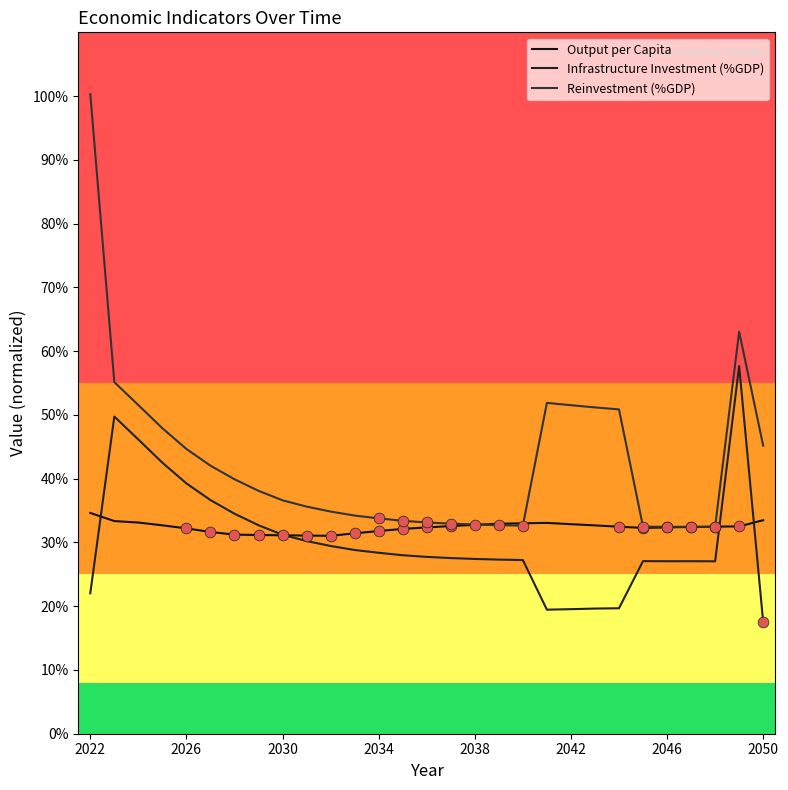

At how many categories does at least one series exceed 0?

29